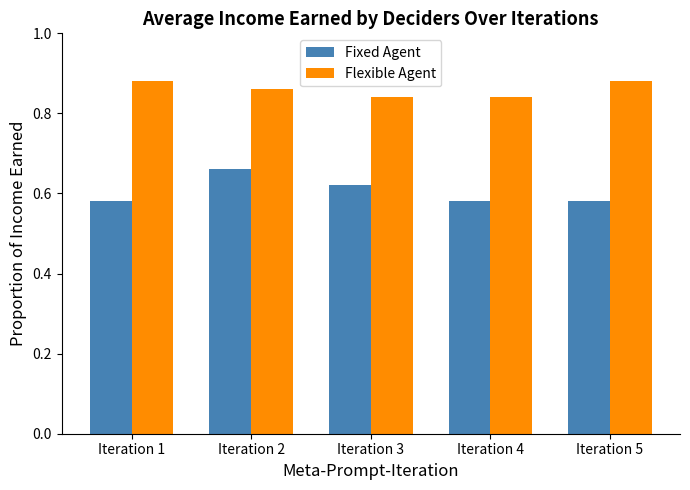

What is the spread (max minus min) of values at Iteration 1?

0.3